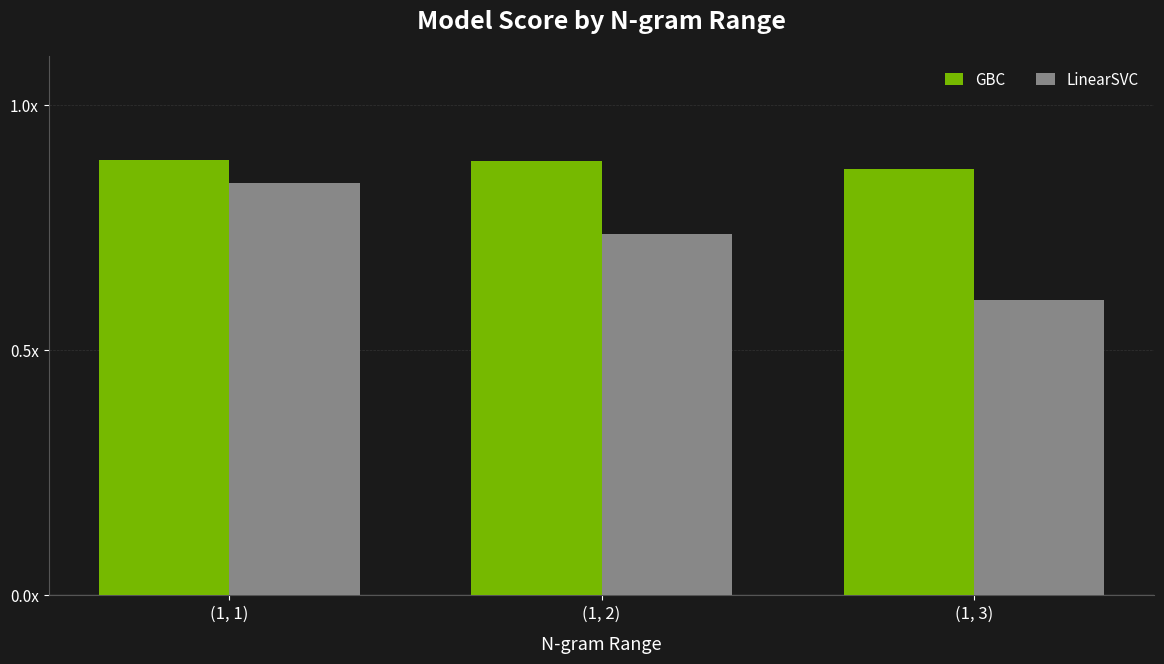

What is the minimum value for LinearSVC?

0.6